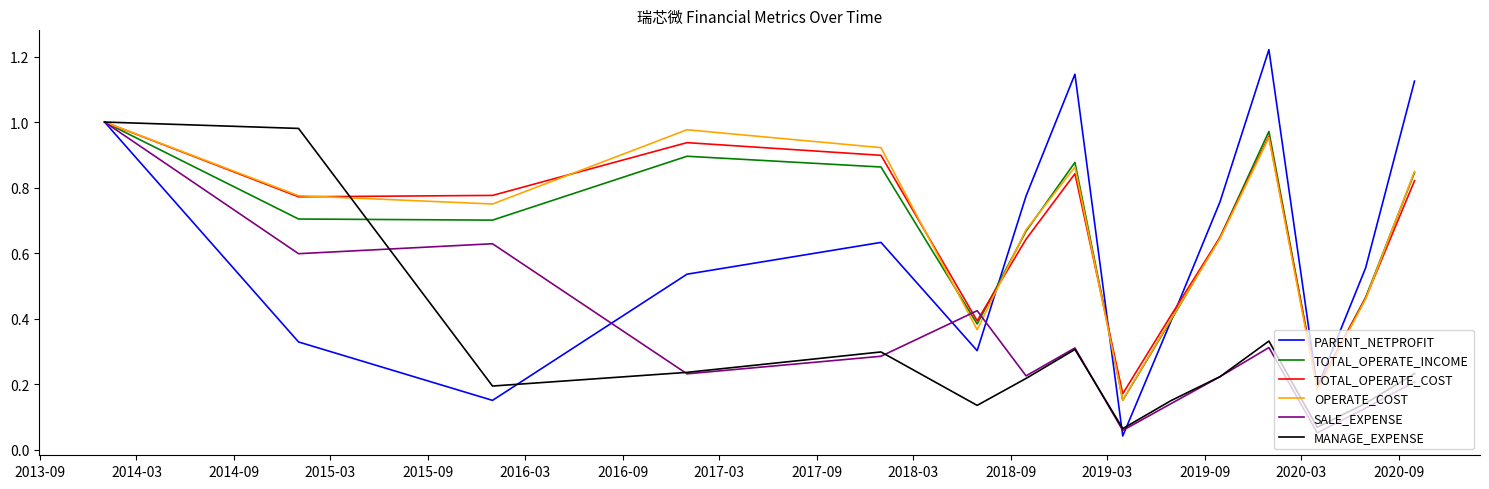

Which series has the widest spread of values?

PARENT_NETPROFIT